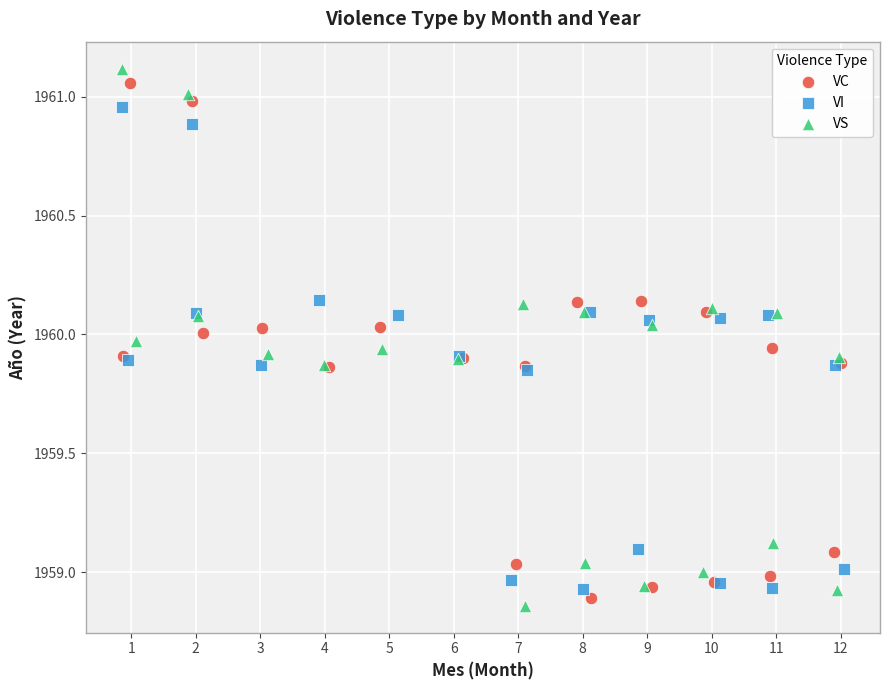

Which series reaches the minimum Y coordinate?

VS